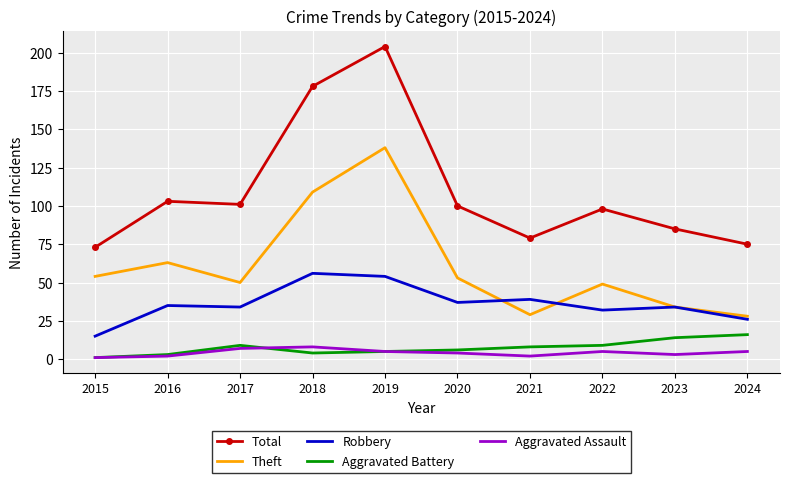

Reading left to right, what are all the values shown in this chart?

Total: 2015=73	2016=103	2017=101	2018=178	2019=204	2020=100	2021=79	2022=98	2023=85	2024=75
Theft: 2015=54	2016=63	2017=50	2018=109	2019=138	2020=53	2021=29	2022=49	2023=34	2024=28
Robbery: 2015=15	2016=35	2017=34	2018=56	2019=54	2020=37	2021=39	2022=32	2023=34	2024=26
Aggravated Battery: 2015=1	2016=3	2017=9	2018=4	2019=5	2020=6	2021=8	2022=9	2023=14	2024=16
Aggravated Assault: 2015=1	2016=2	2017=7	2018=8	2019=5	2020=4	2021=2	2022=5	2023=3	2024=5